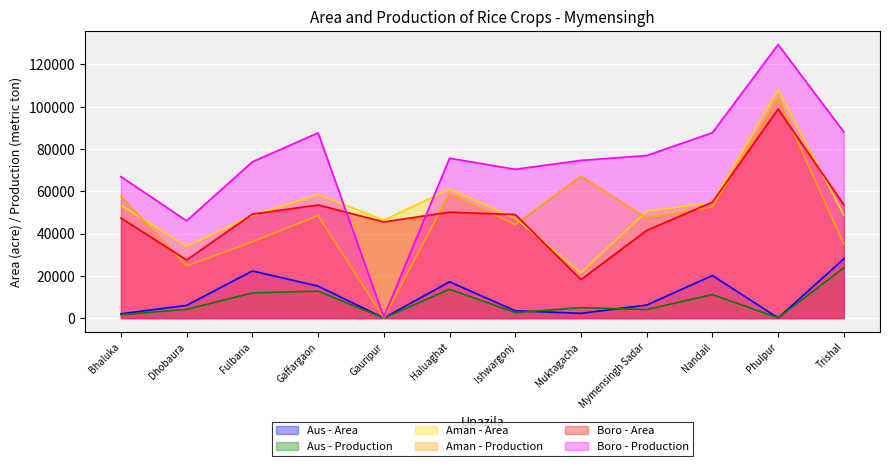

How many interior local peaks does the Boro - Area series have?

3